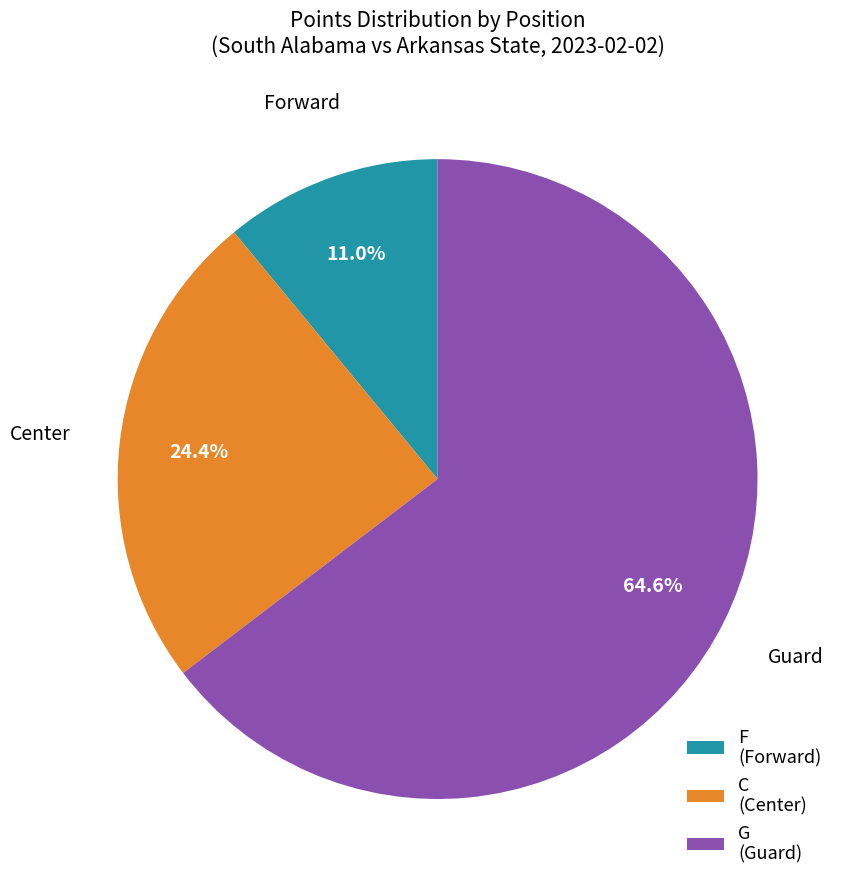

To the nearest percent, what percentage of the pie is C?

24%